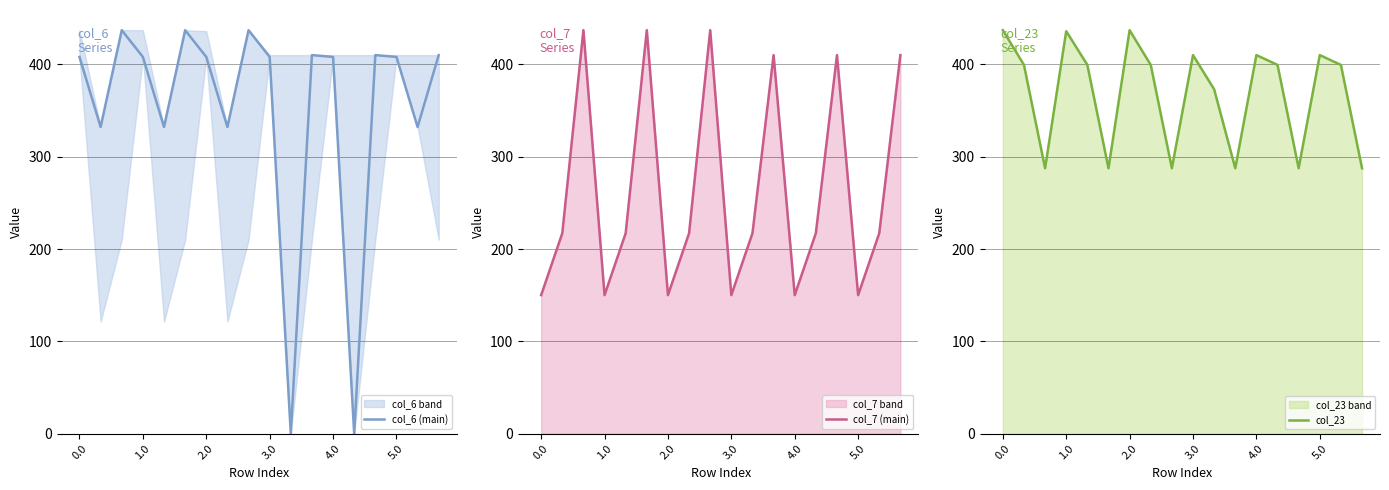

What is the difference between the second highest and minimum values in the col_7 (main) series?

286.9